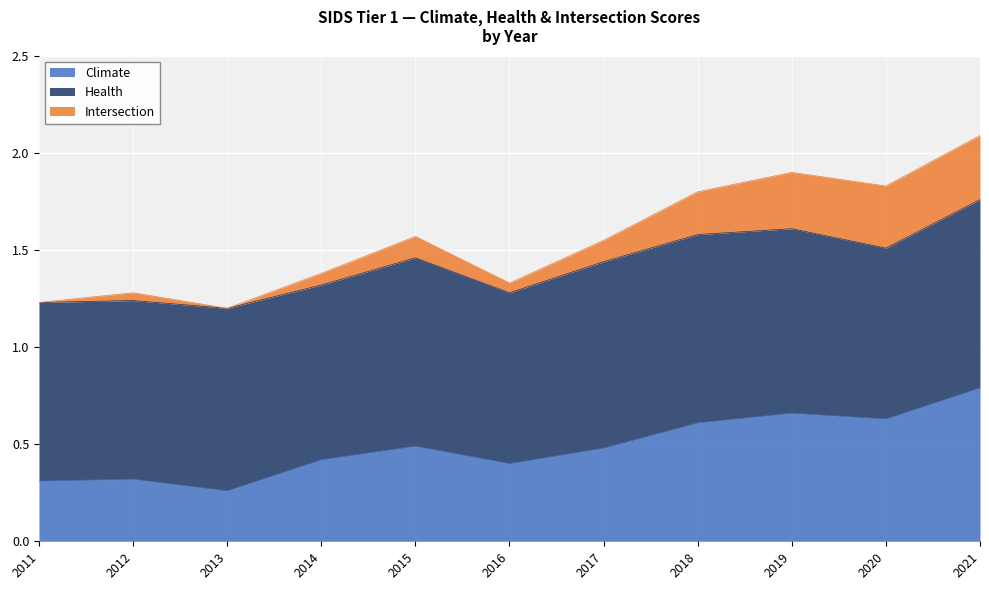

Rank the series at 2018 from lowest to highest value.

Intersection, Climate, Health